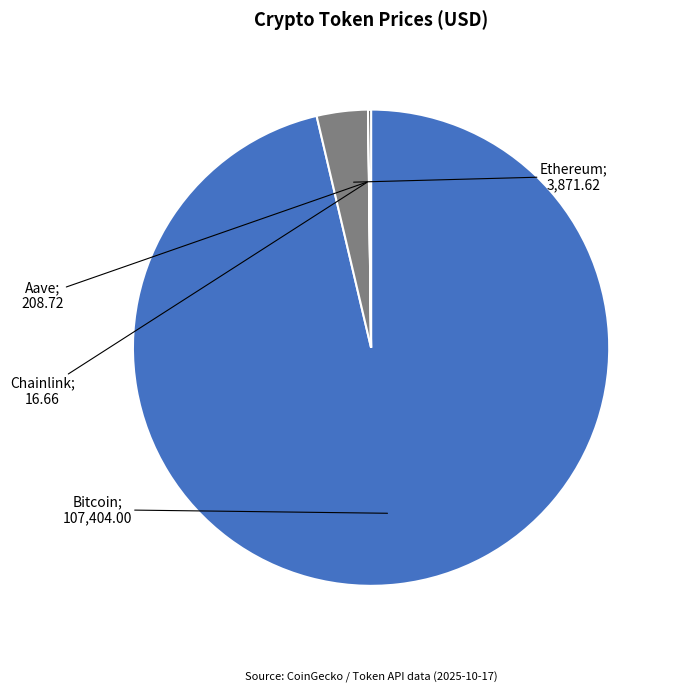

Is there a majority slice in this chart?

Yes